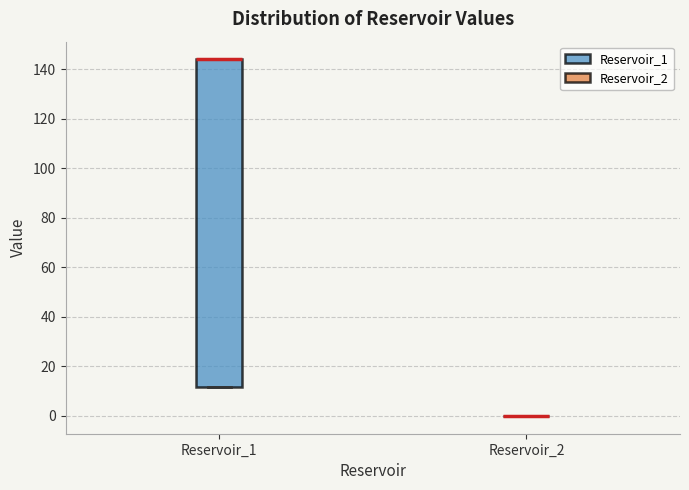

Reading left to right, transcribe this box plot: for each box, give where its median line is, the range the box spans, and where its two whiskers end, as read against the y-axis. The values are not printed on the chart, so give them approximately, as read against the axis.

Reservoir_1: median 144 (drawn on the box's upper edge), box 12 to 144, whiskers 12 to 144
Reservoir_2: box collapsed to a line at 0, whiskers 0 to 0